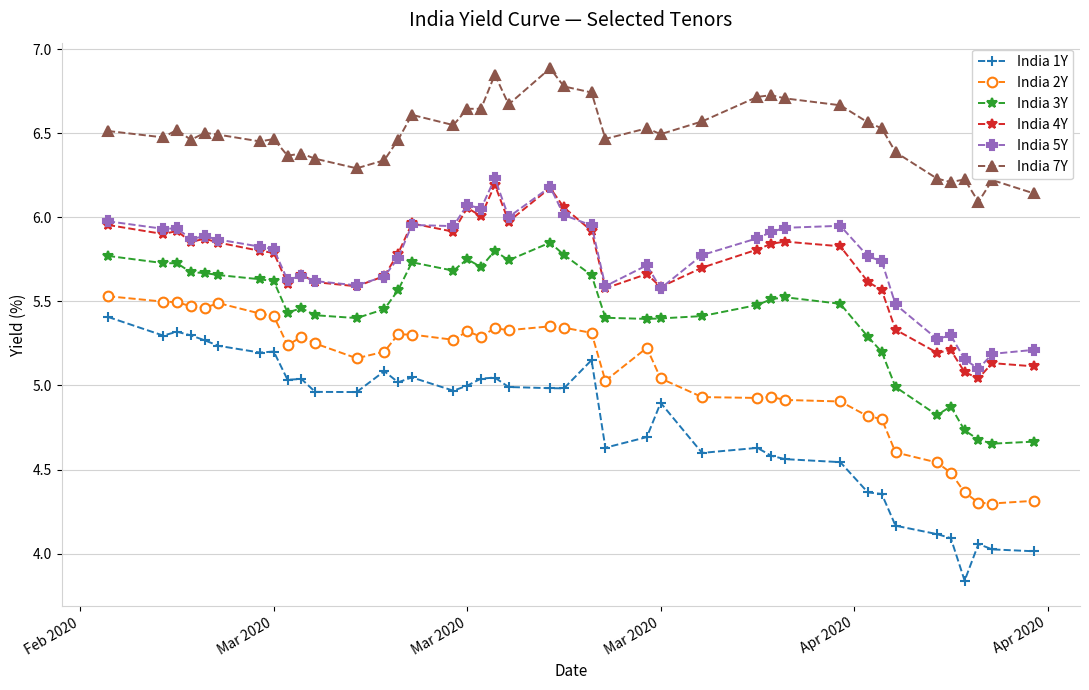

What is the lowest value of the India 5Y series?

5.1